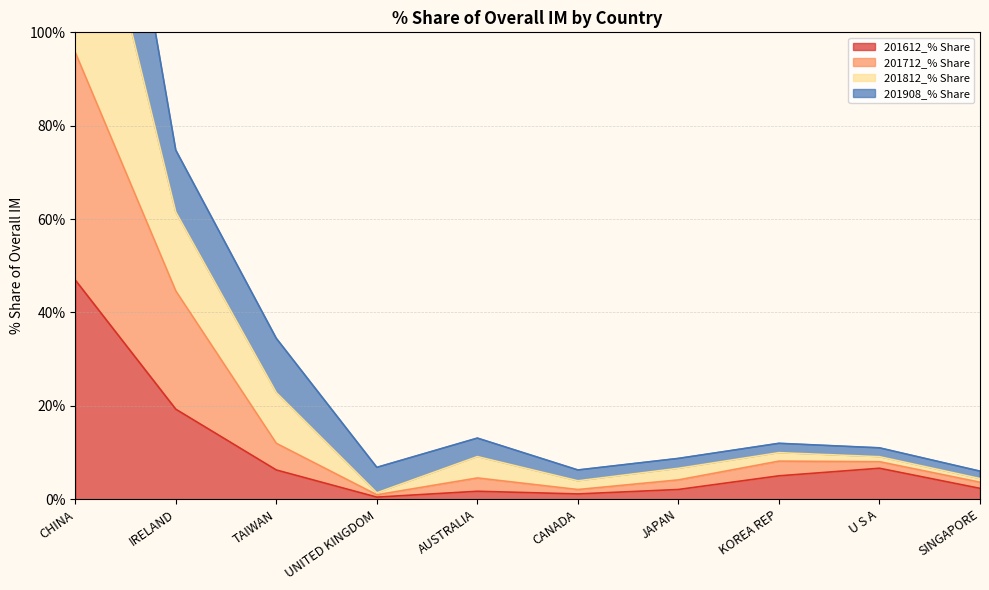

What is the highest value of the 201612_% Share series?

47.0